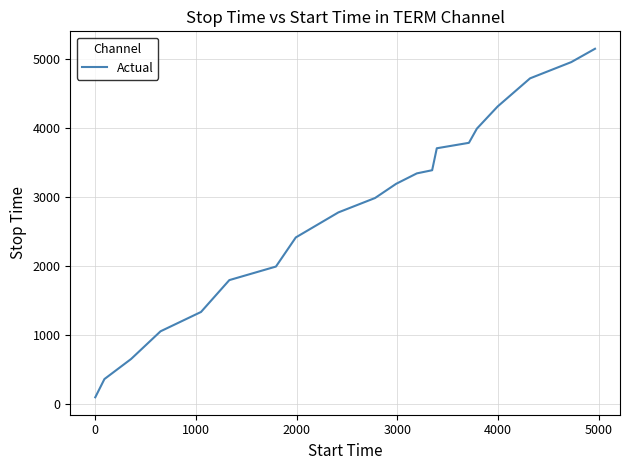

What is the sum of all values?

56024